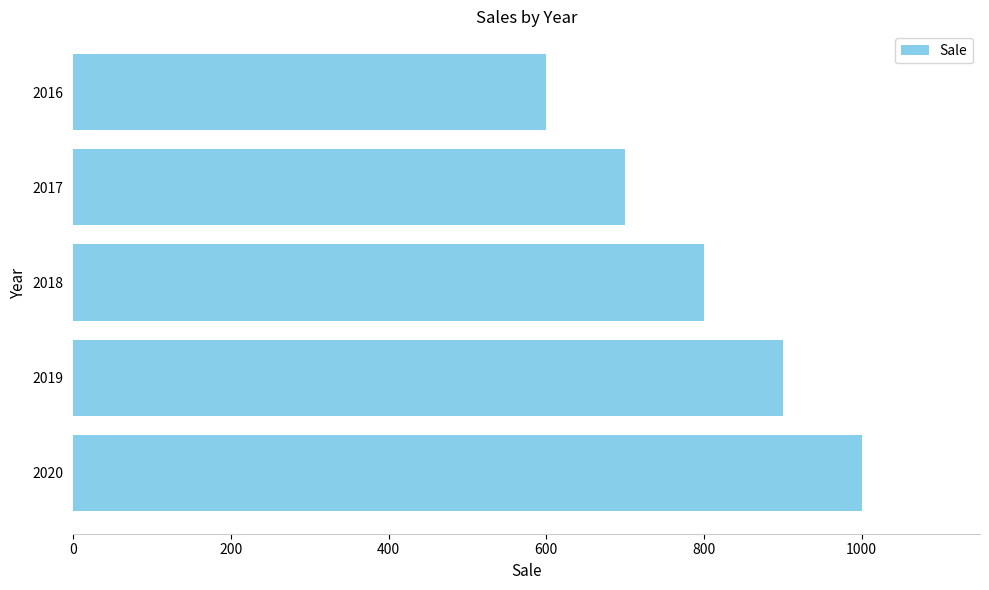

What is the change in value from 2020 to 2017?

-300